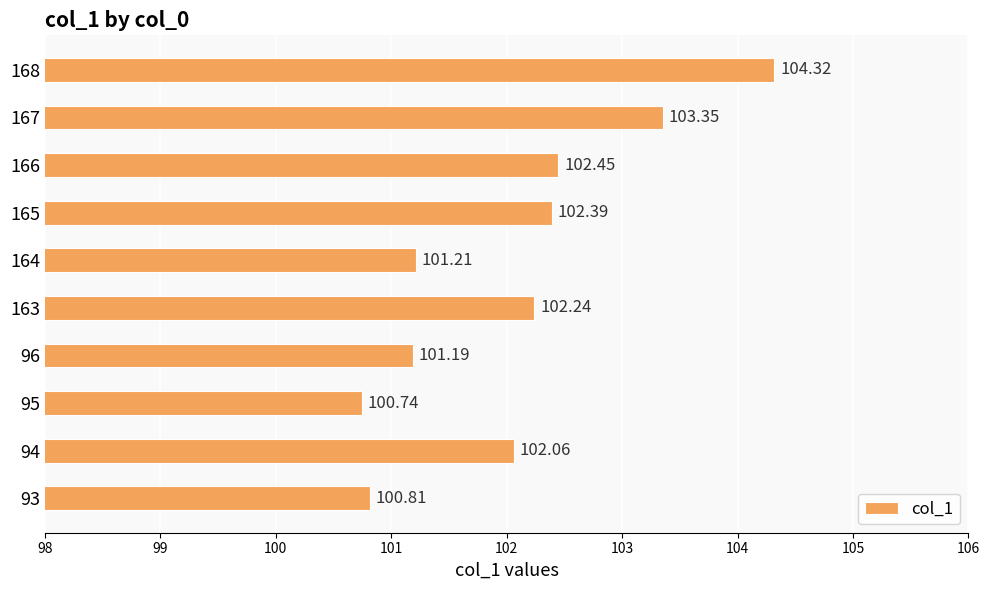

What is the difference between the maximum and minimum values?

3.6